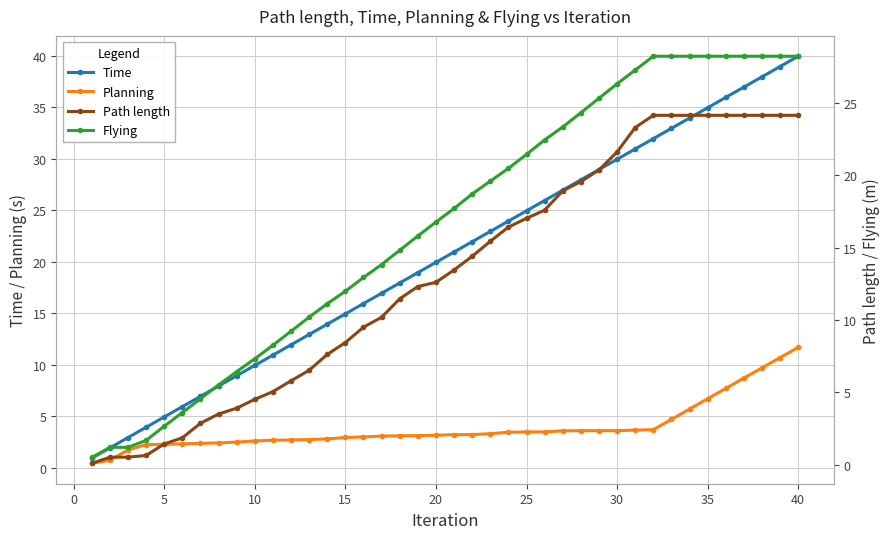

Reading left to right, what are all the values shown in this chart?

Time: 0.9	1.9	2.9	3.9	4.9	5.9	6.9	7.9	8.9	9.9	10.9	11.9	12.9	13.9	14.9	15.9	16.9	17.9	18.9	19.9	20.9	21.9	22.9	23.9	24.9	25.9	26.9	27.9	28.9	29.9	30.9	31.9	32.9	33.9	34.9	35.9	36.9	37.9	38.9	39.9
Planning: 0.4	0.7	1.7	2.2	2.3	2.3	2.4	2.4	2.5	2.6	2.7	2.7	2.7	2.8	2.9	3.0	3.1	3.1	3.1	3.2	3.2	3.2	3.3	3.4	3.5	3.5	3.6	3.6	3.6	3.6	3.7	3.7	4.7	5.7	6.7	7.7	8.7	9.7	10.7	11.7
Path length: 0.1	0.5	0.5	0.6	1.4	1.9	2.9	3.5	3.9	4.5	5.0	5.8	6.5	7.6	8.4	9.5	10.2	11.5	12.3	12.6	13.5	14.4	15.4	16.4	17.0	17.6	18.9	19.6	20.4	21.6	23.3	24.1	24.1	24.1	24.1	24.1	24.1	24.1	24.1	24.1
Flying: 0.5	1.2	1.2	1.7	2.7	3.6	4.6	5.5	6.4	7.3	8.3	9.2	10.2	11.1	12.0	12.9	13.8	14.8	15.8	16.8	17.7	18.7	19.6	20.5	21.4	22.4	23.3	24.3	25.3	26.3	27.3	28.2	28.2	28.2	28.2	28.2	28.2	28.2	28.2	28.2